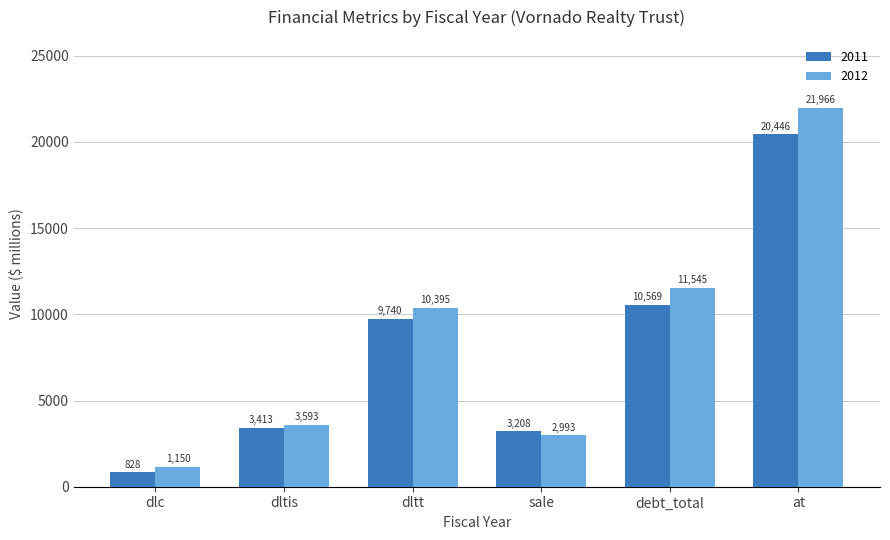

What is the spread (max minus min) of values at dlc?

322.0